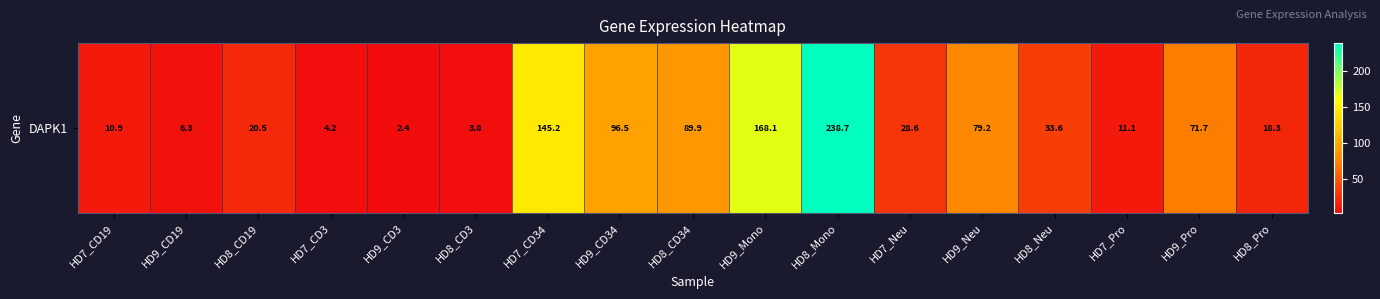

What is the approximate value at HD9_CD19?

6.3